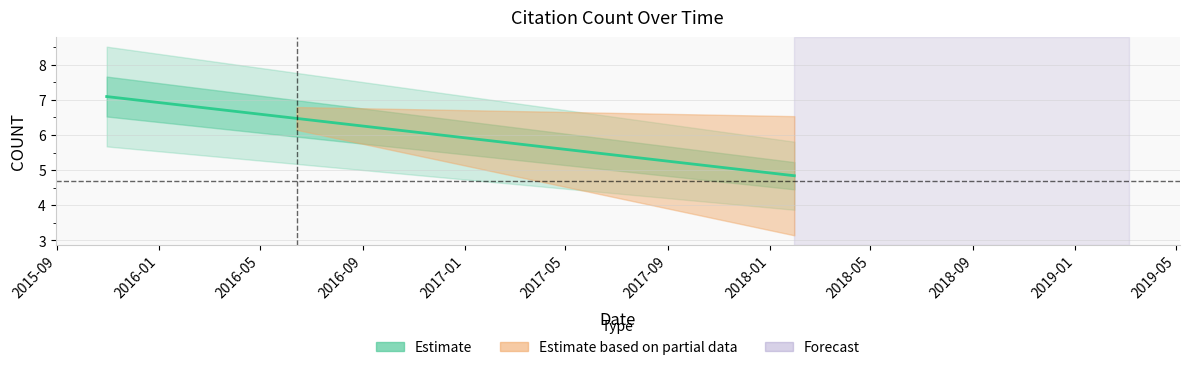

How many lines are shown in the chart?

1